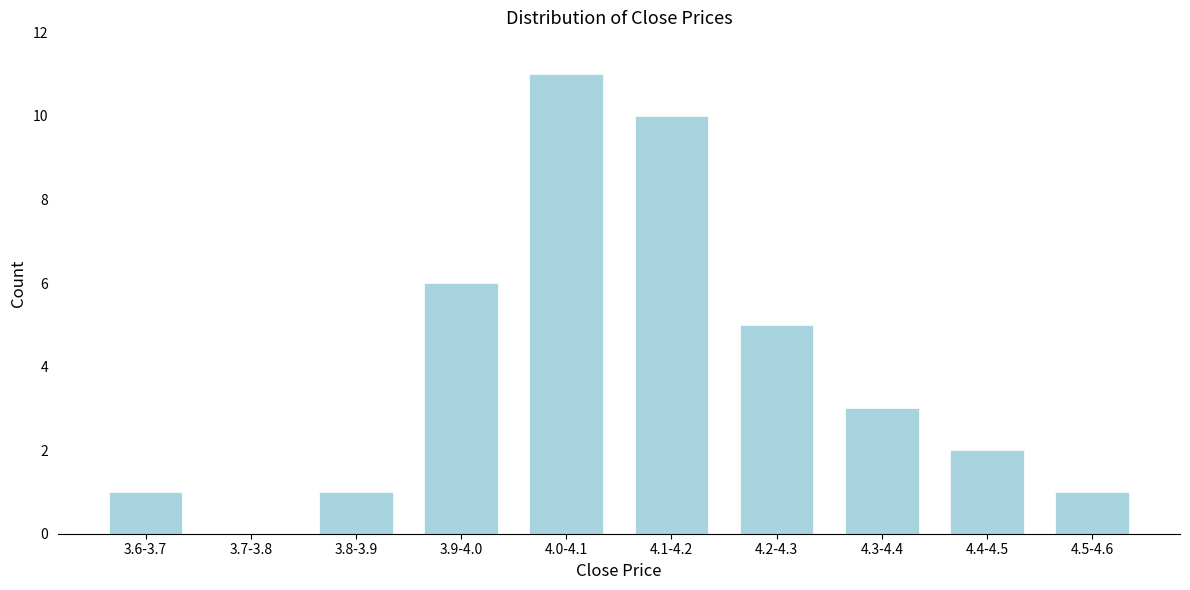

Reading left to right, extract all data points from this chart.

3.6-3.7=1	3.7-3.8=0	3.8-3.9=1	3.9-4.0=6	4.0-4.1=11	4.1-4.2=10	4.2-4.3=5	4.3-4.4=3	4.4-4.5=2	4.5-4.6=1